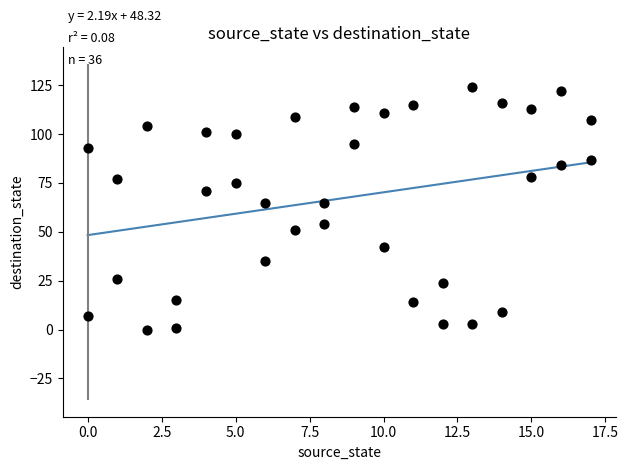

What is the range of X values (max minus min)?

17